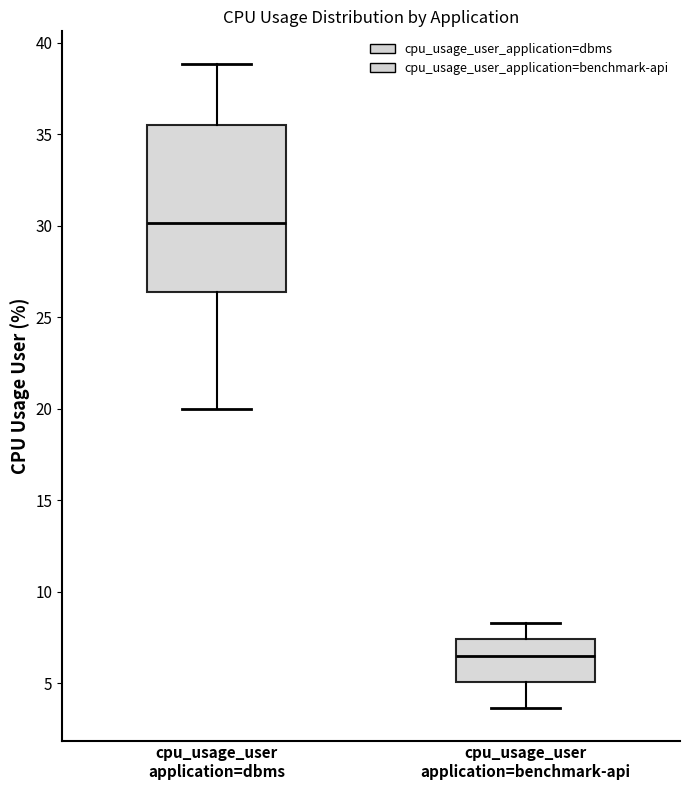

Where is the lower edge of the box for cpu_usage_user application=benchmark-api on the y-axis? The values are not printed on the chart, so give them approximately, as read against the axis.

5.0